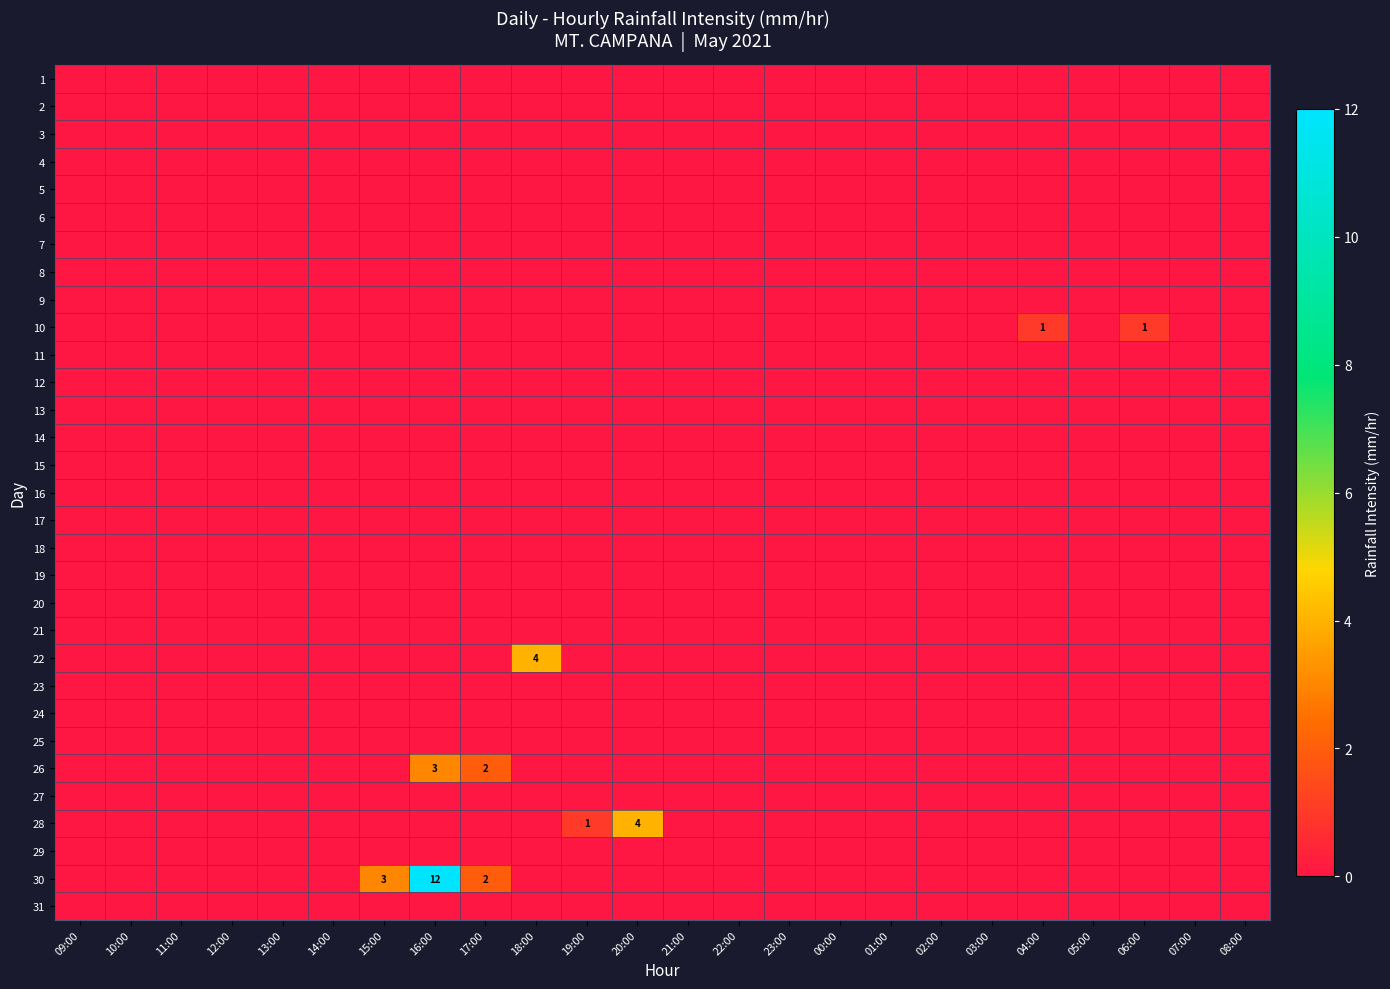

At which label does 20 reach its minimum?

09:00